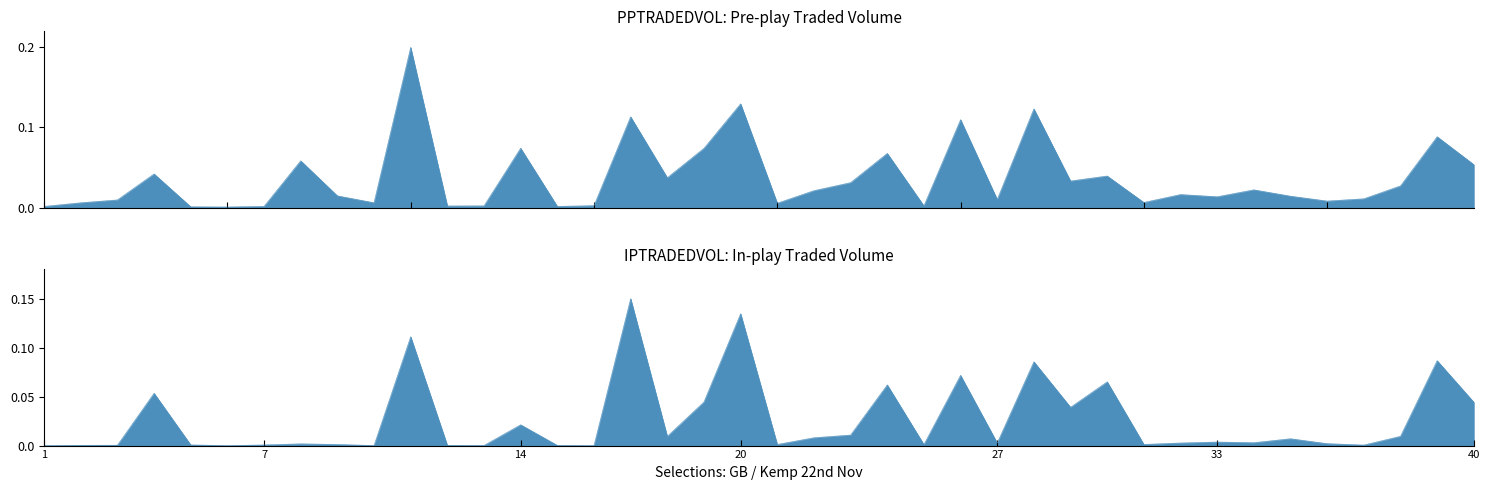

The PPTRADEDVOL series shows 0.1 at Quasar Doudairies. True or false?

True